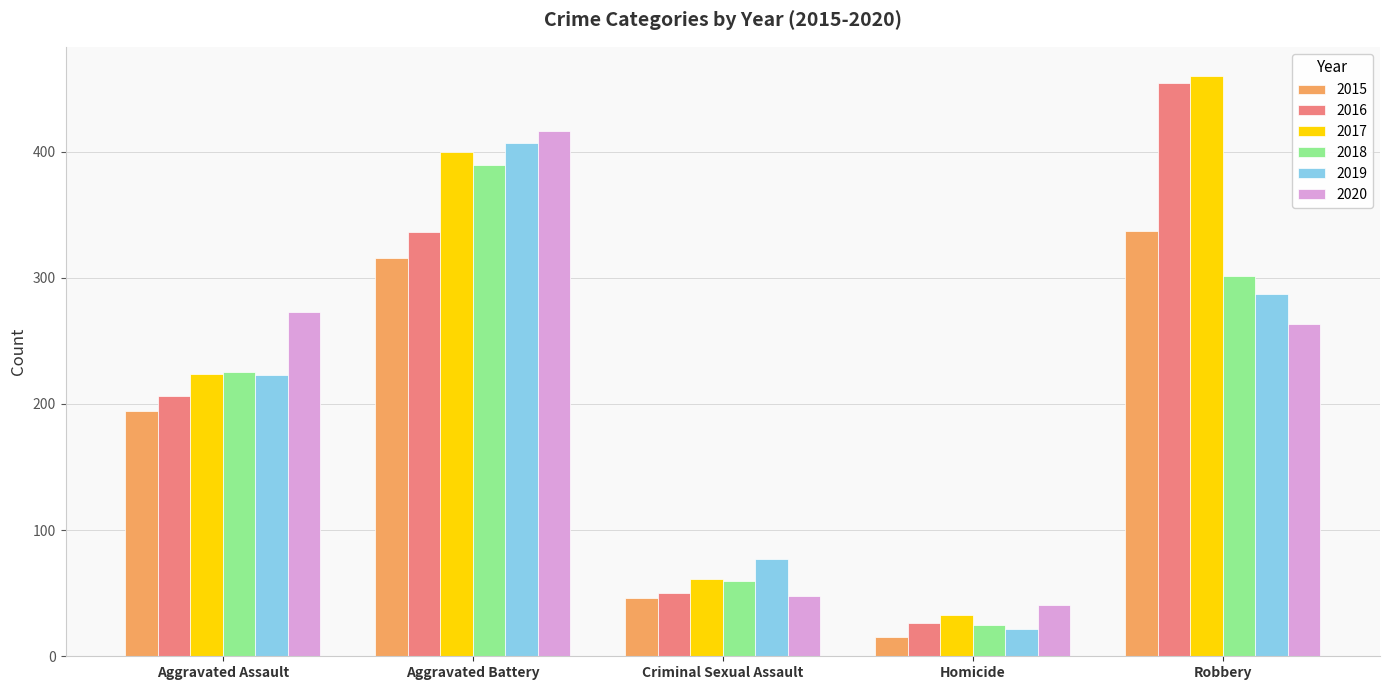

Reading left to right, list all the values displayed in this chart.

2015: Aggravated Assault=194	Aggravated Battery=316	Criminal Sexual Assault=46	Homicide=15	Robbery=337
2016: Aggravated Assault=206	Aggravated Battery=336	Criminal Sexual Assault=50	Homicide=26	Robbery=454
2017: Aggravated Assault=224	Aggravated Battery=400	Criminal Sexual Assault=61	Homicide=33	Robbery=460
2018: Aggravated Assault=225	Aggravated Battery=389	Criminal Sexual Assault=60	Homicide=25	Robbery=301
2019: Aggravated Assault=223	Aggravated Battery=407	Criminal Sexual Assault=77	Homicide=22	Robbery=287
2020: Aggravated Assault=273	Aggravated Battery=416	Criminal Sexual Assault=48	Homicide=41	Robbery=263